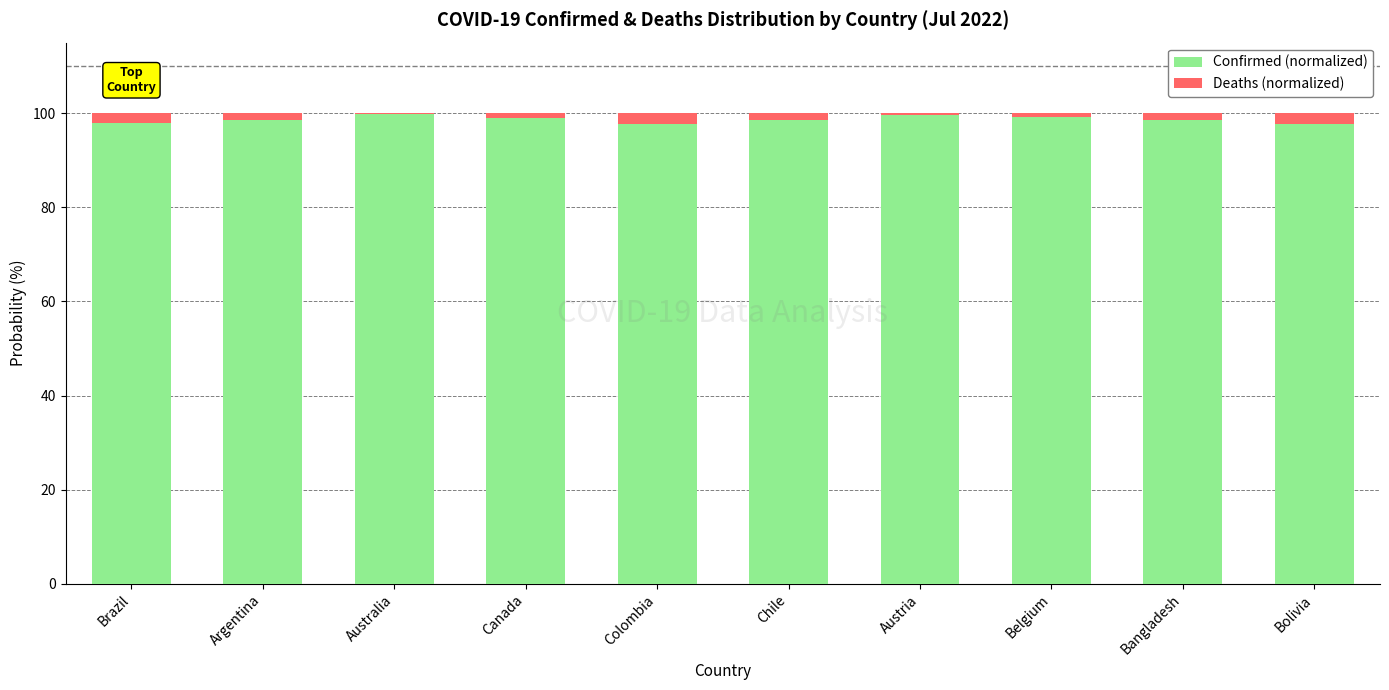

The value of Confirmed (normalized) at Belgium is 147.2. True or false?

False